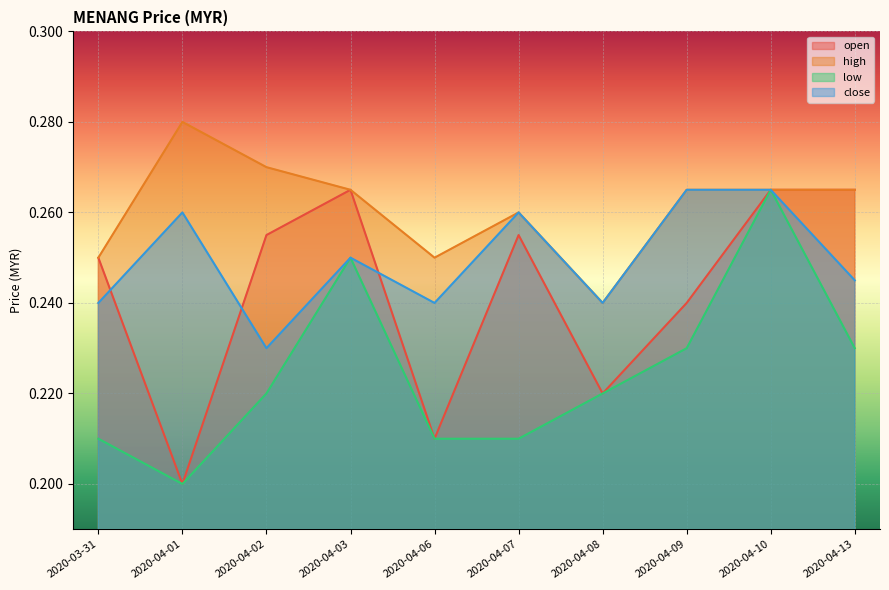

True or false: close and low intersect in this chart.

False